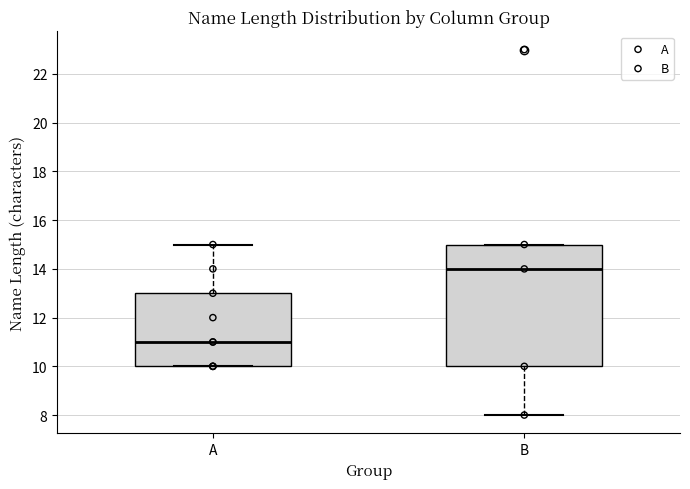

Reading left to right, read every box against the y-axis: the position of its median line, the range the box covers, and the ends of its whiskers. The values are not printed on the chart, so give them approximately, as read against the axis.

A: median 11, box 10 to 13, whiskers 10 to 15
B: median 14, box 10 to 15, whiskers 8 to 15